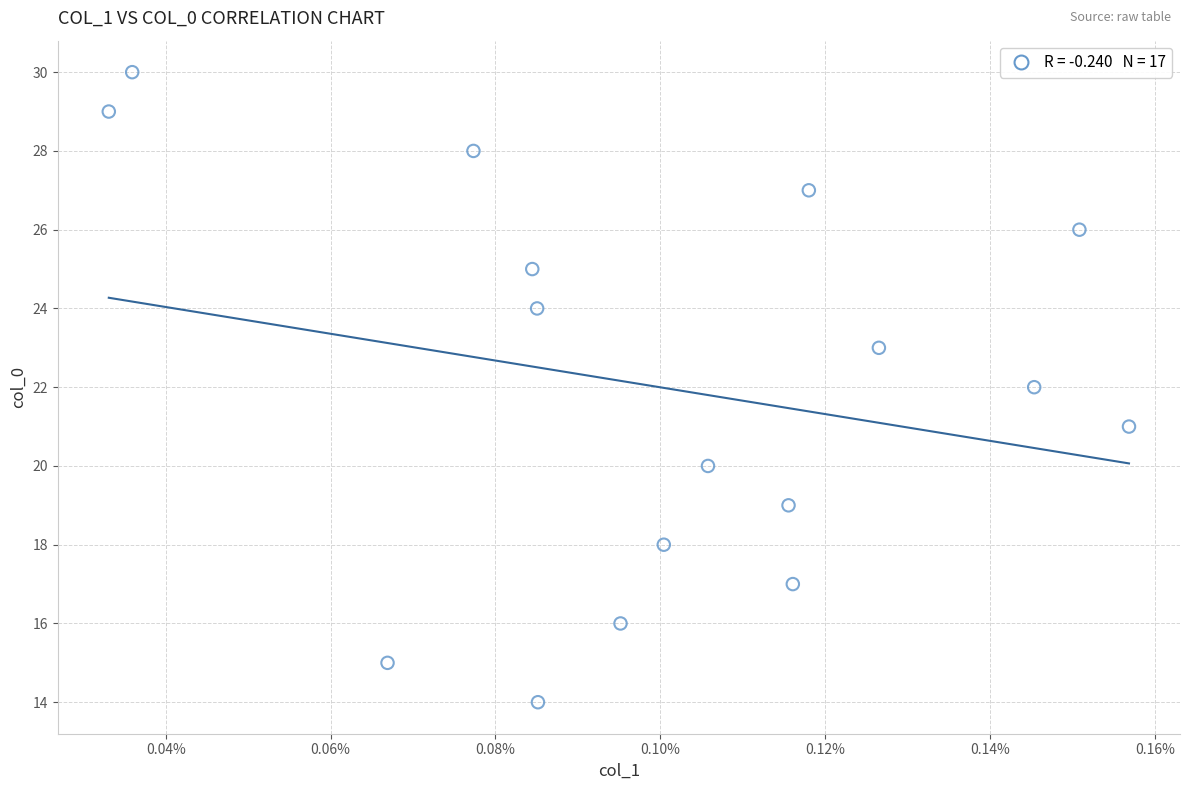

What is the range of Y values (max minus min)?

16